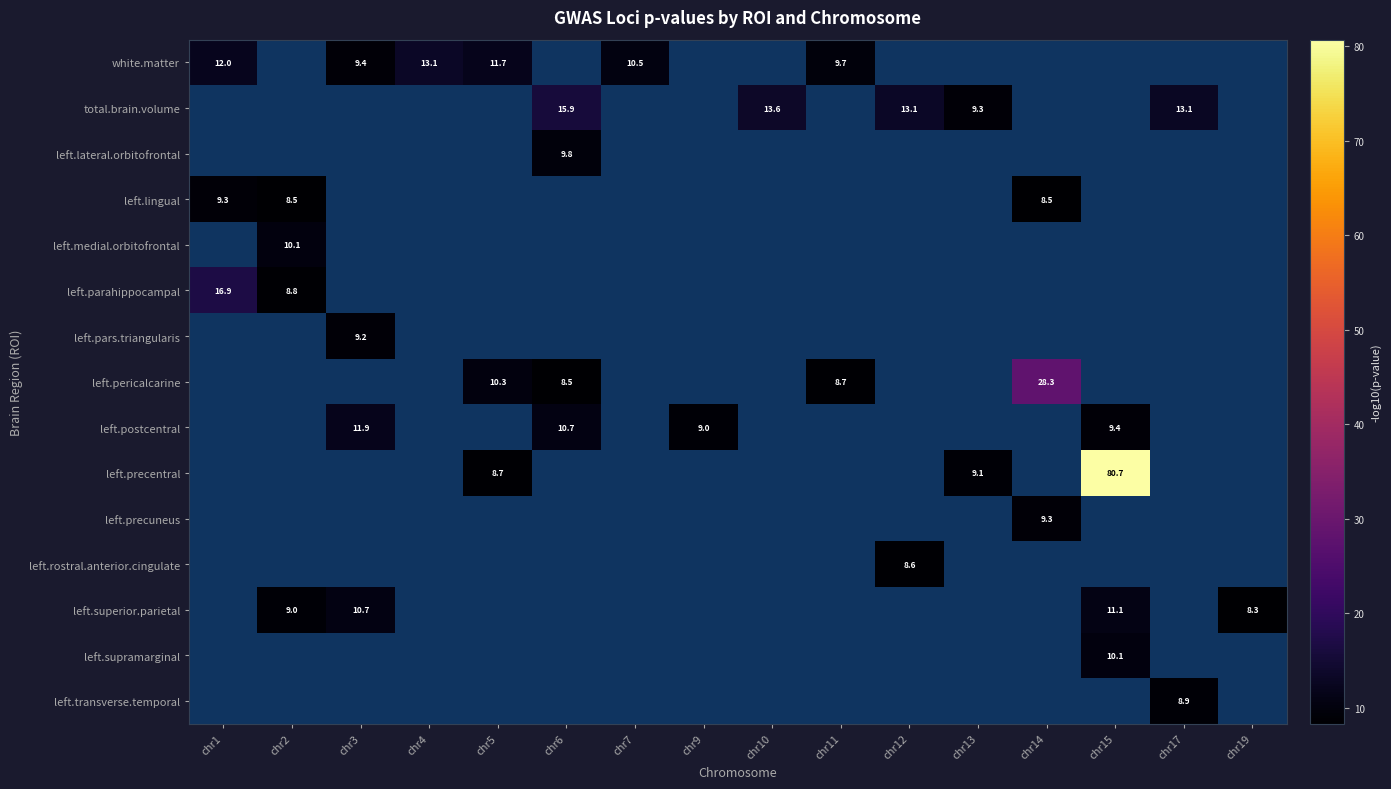

Which has a higher value, chr2 or chr6?

chr6